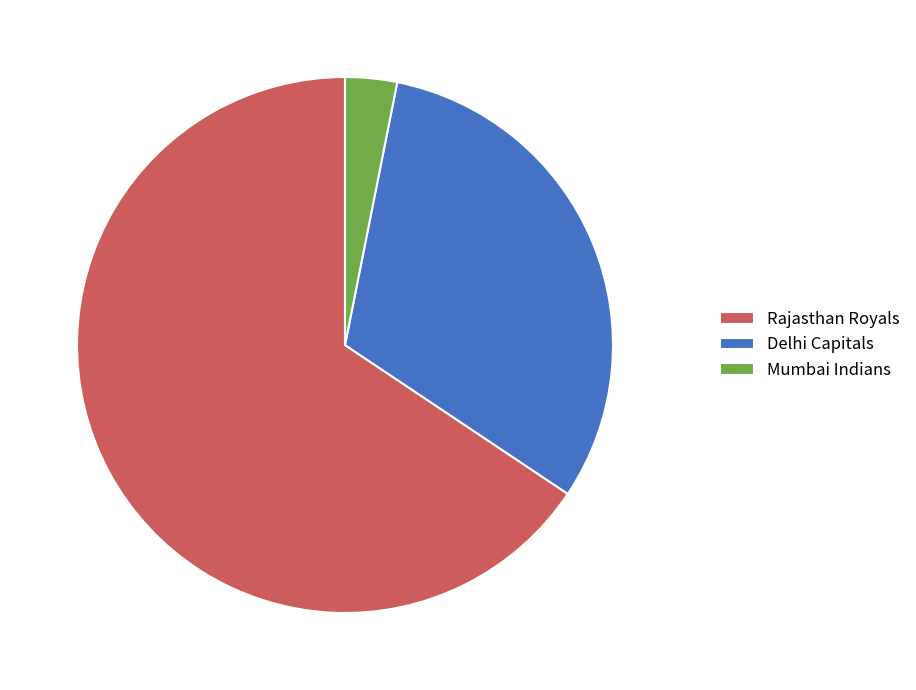

Which has a higher value, Mumbai Indians or Delhi Capitals?

Delhi Capitals